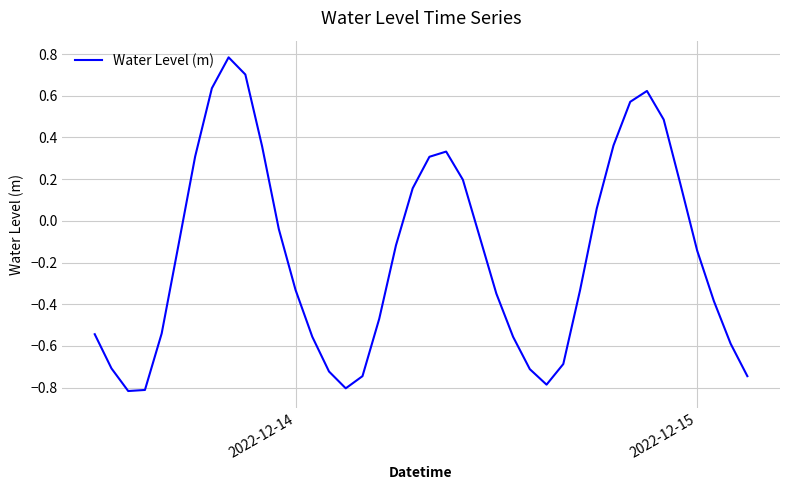

What is the difference between the second highest and second lowest values?

1.5